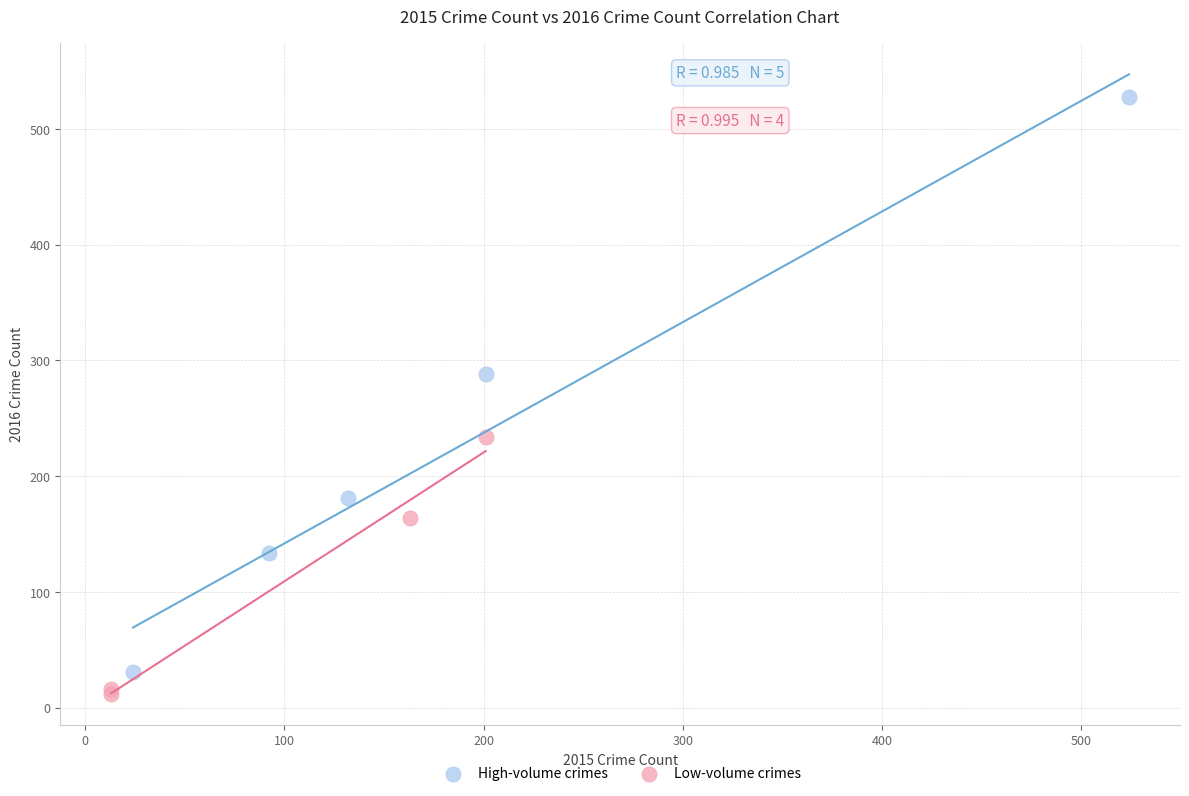

Which series has the widest spread of Y values?

High-volume crimes